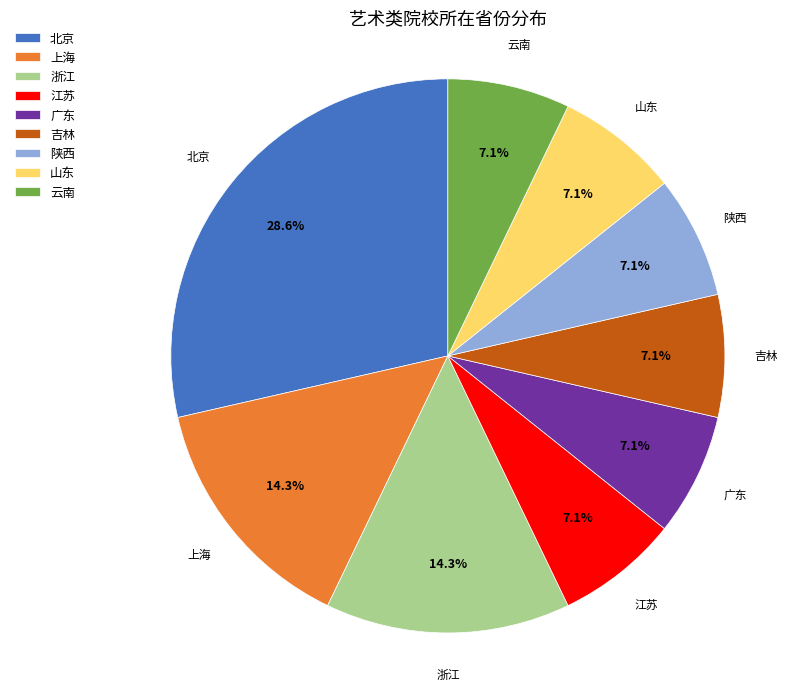

Count the number of slices in the pie.

9